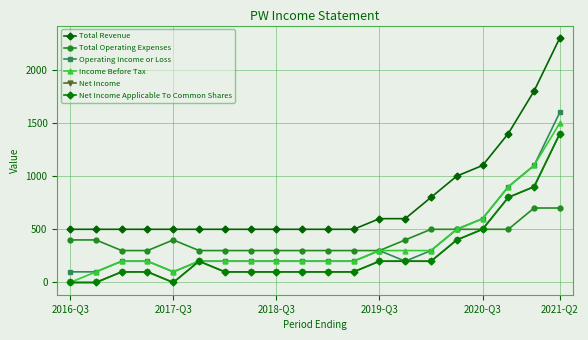

How many interior local valleys does the Net Income series have?

1